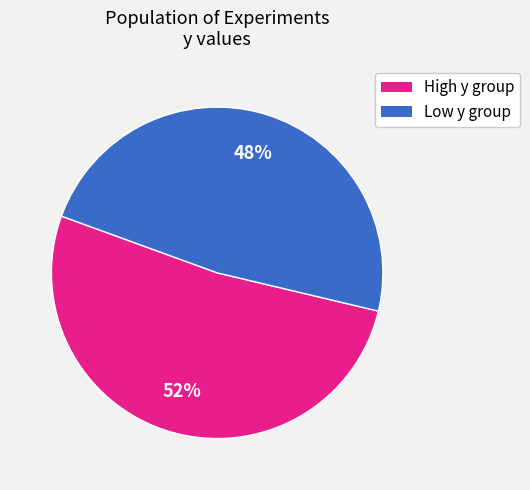

To the nearest percent, what is the difference between the largest and smallest slice percentages?

4%